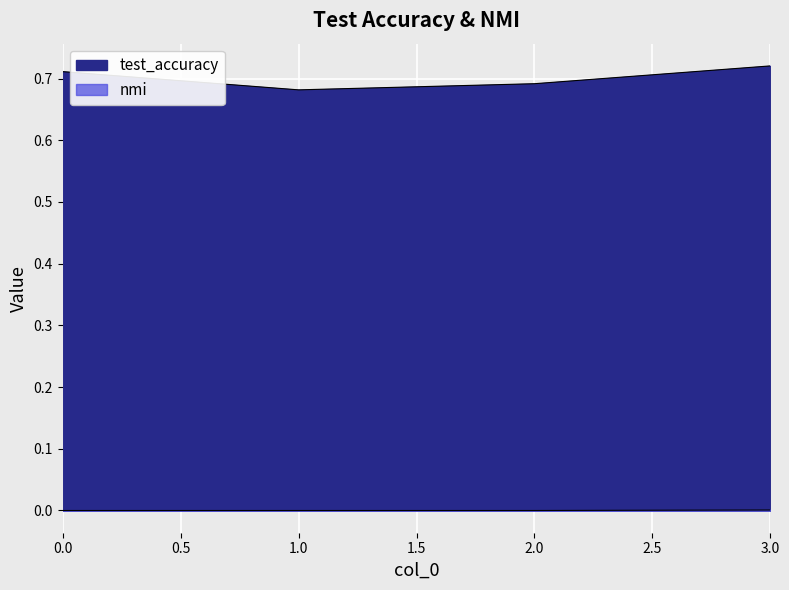

Which series has the largest range (max minus min)?

test_accuracy